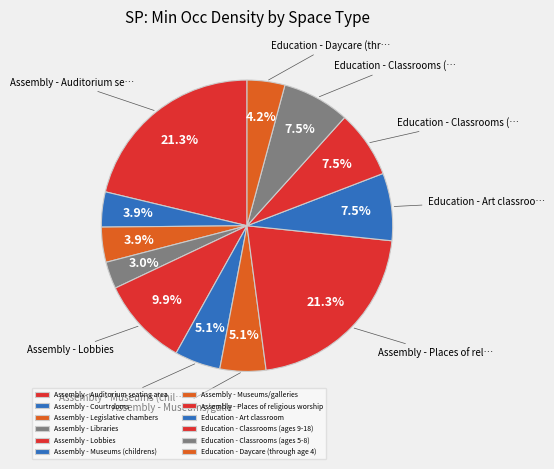

To the nearest percent, what is the difference between the largest and smallest slice percentages?

18%